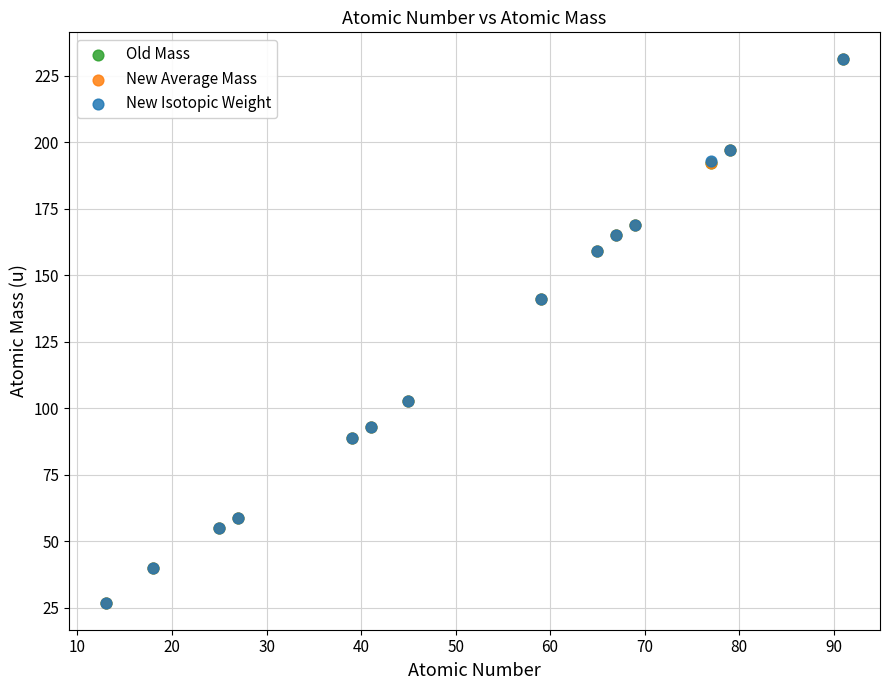

Which series has the widest spread of Y values?

New Isotopic Weight